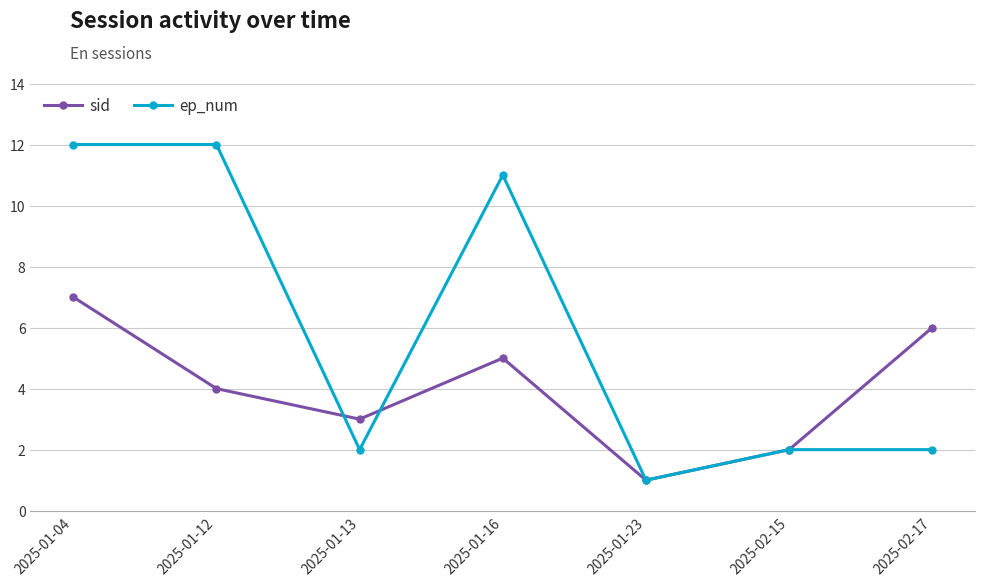

What is the sum of all sid values?

28